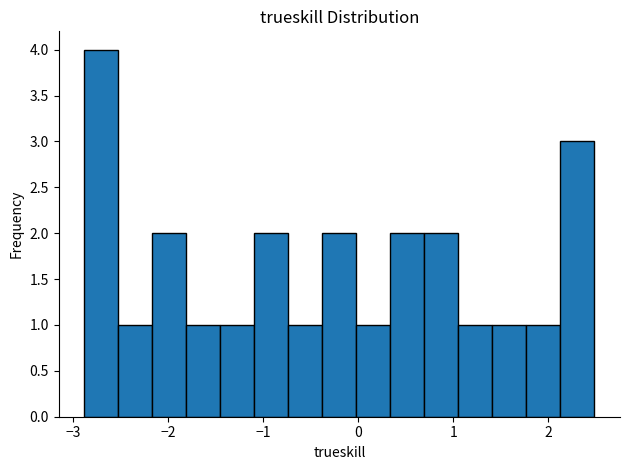

Around what value on the x-axis is the tallest bar? Give the approximate position of its centre, as read against the axis.

-2.7